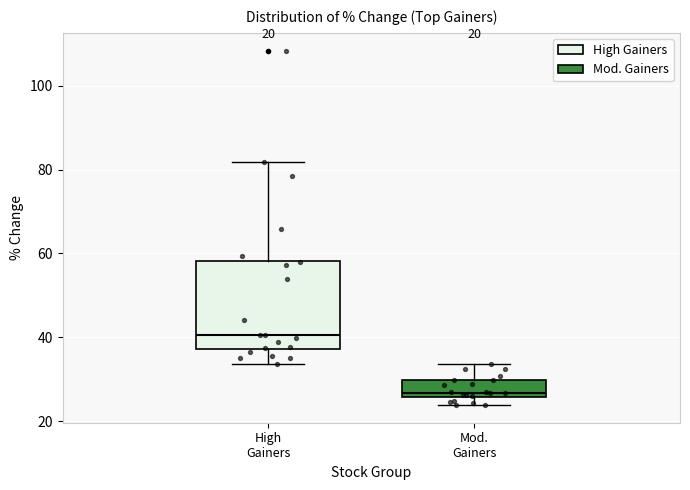

Comparing the boxes themselves (not the whiskers), which one is the tallest?

High Gainers